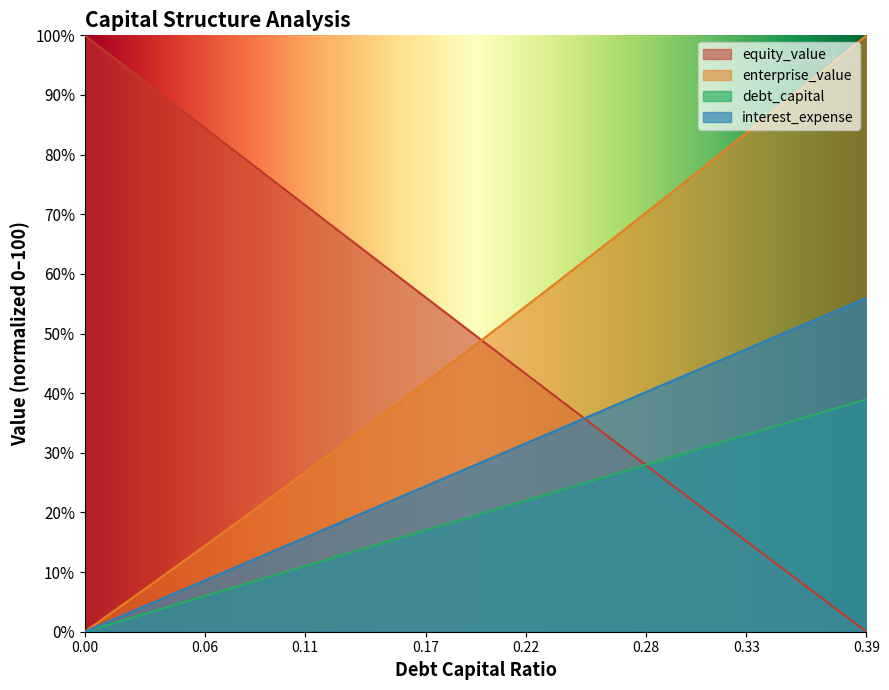

At which label is interest_expense closest to 19?

0.19